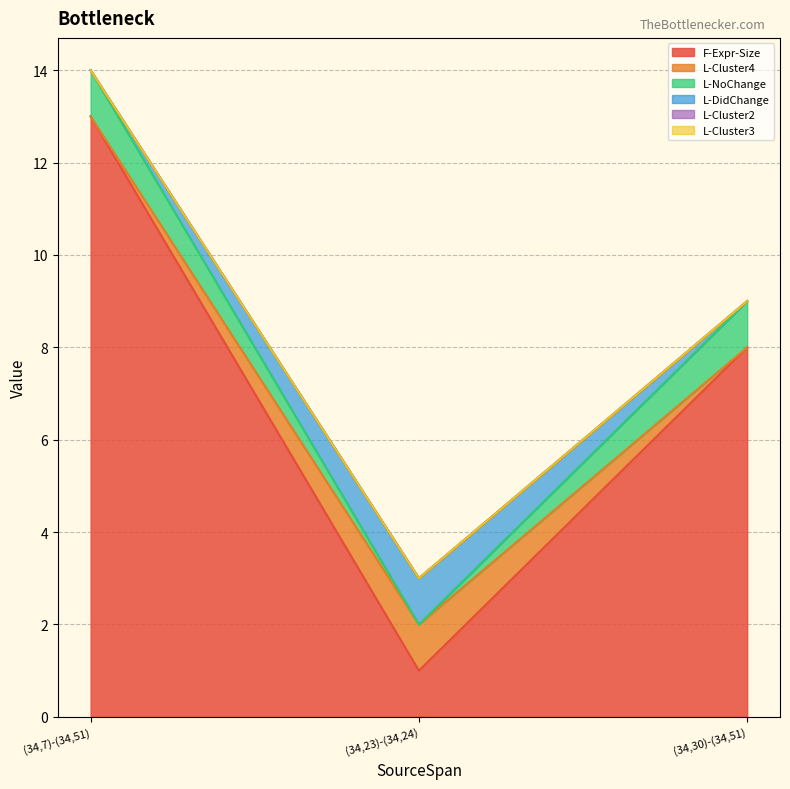

What is the difference between the maximum and minimum values in the L-Cluster4 series?

1